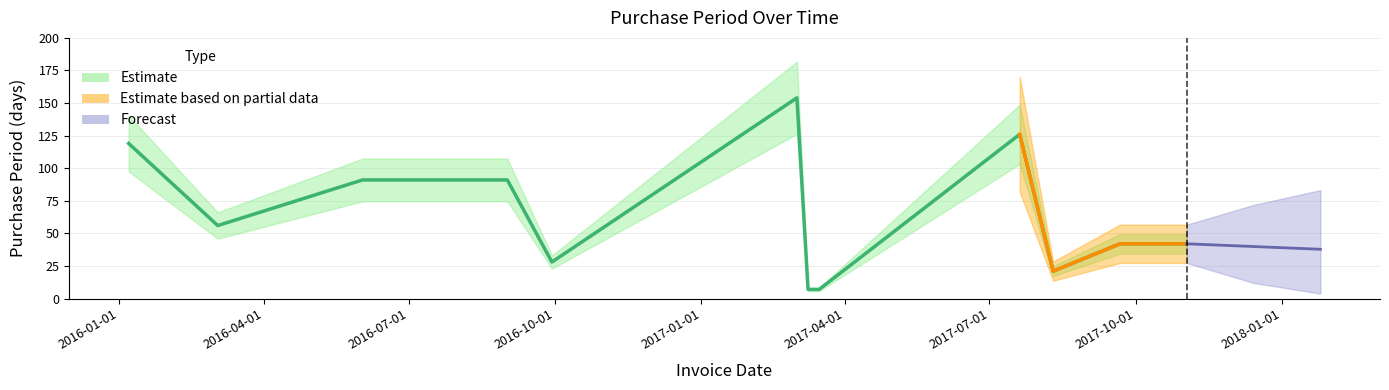

Which category has the highest value across all series?

2017-03-02